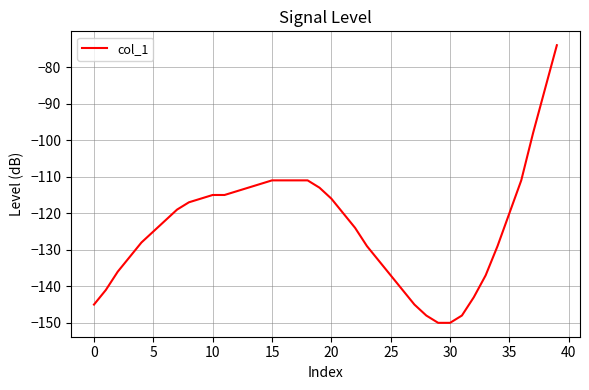

How many categories are shown in the chart?

40